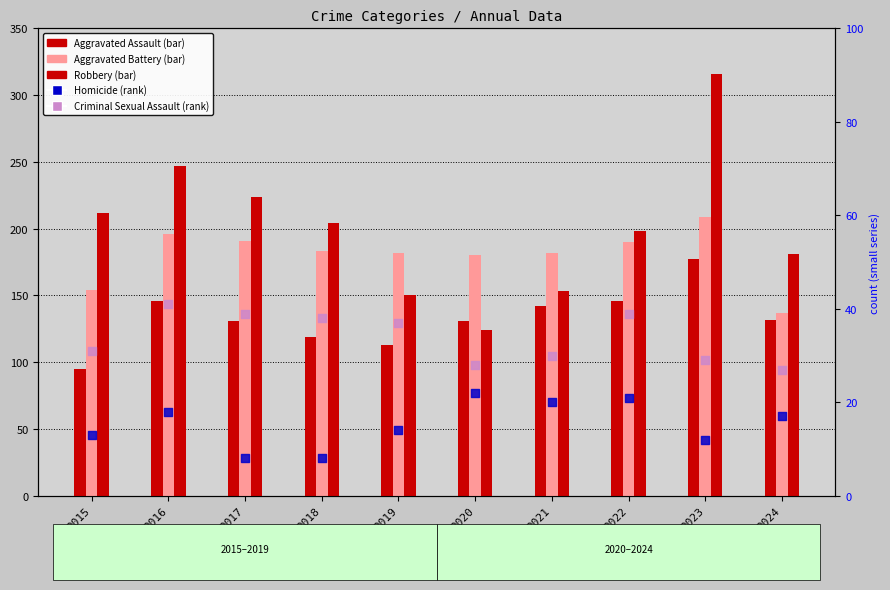

Is the value of Criminal Sexual Assault at 2024 greater than the value of Homicide at 2015?

Yes